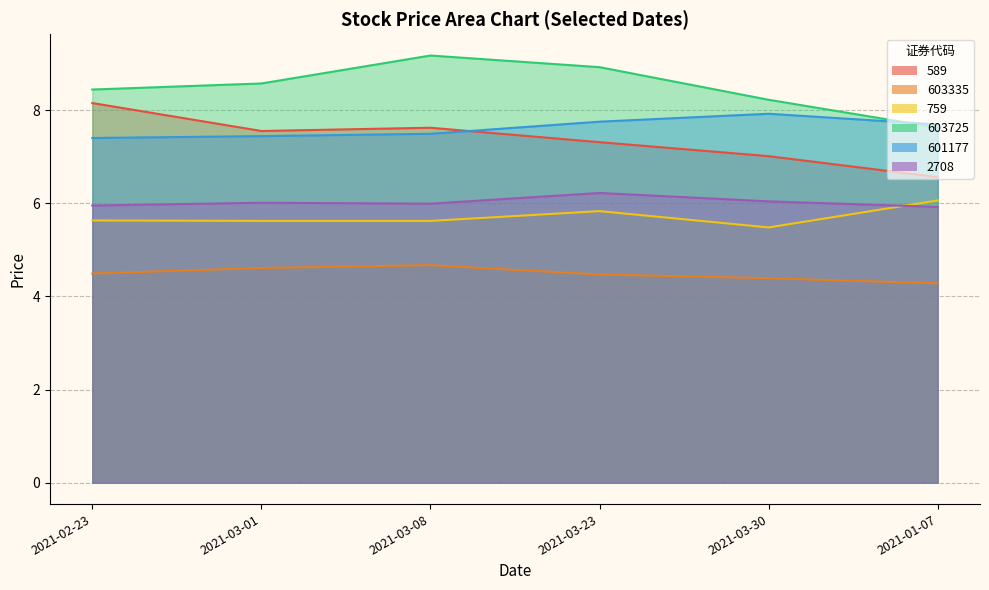

True or false: 603725 has more than 1 interior local peaks.

False